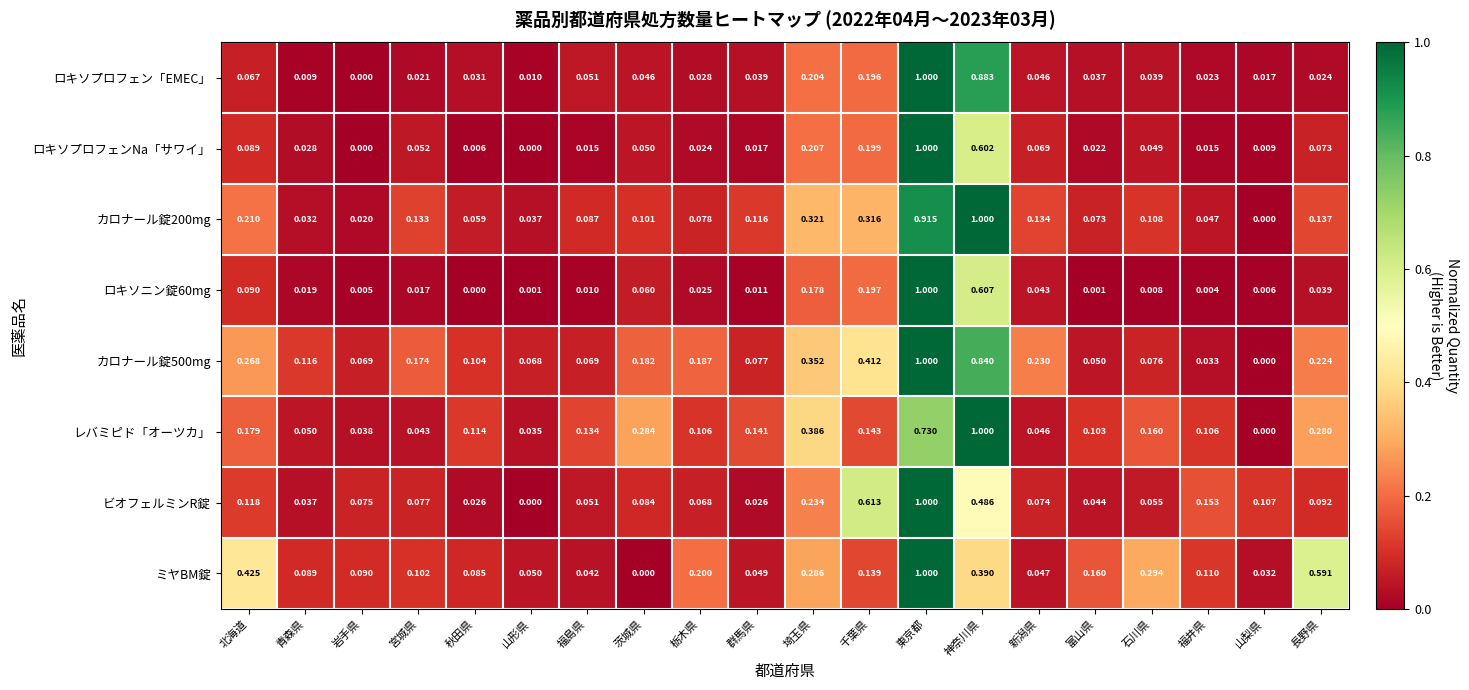

Which series changed the most between 茨城県 and 埼玉県?

ミヤBM錠